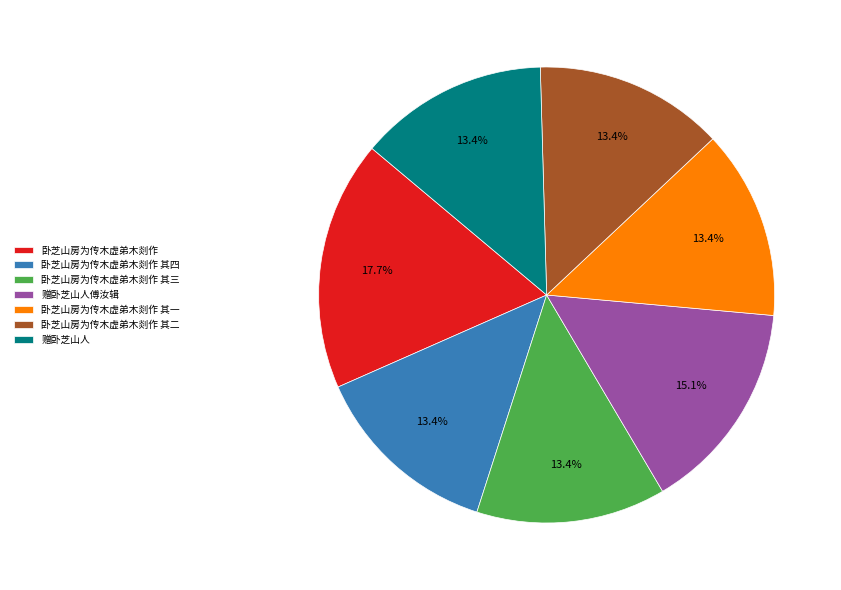

What is the total percentage of 赠卧芝山人 and 卧芝山房为传木虚弟木剡作 其一?

26.9%